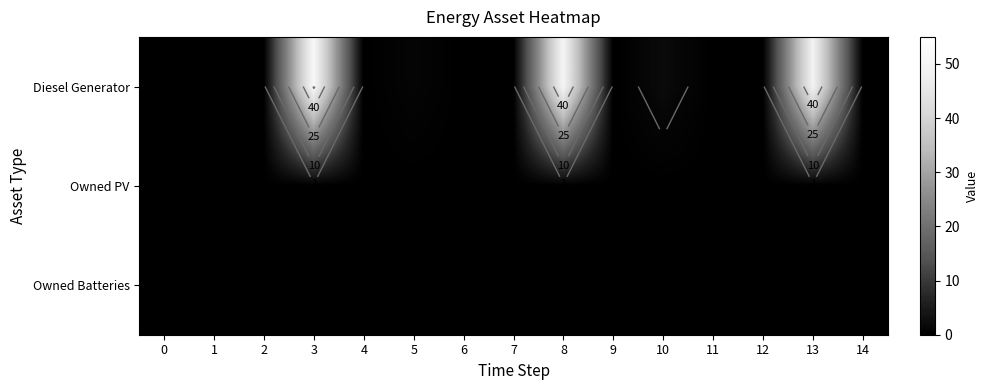

Is the value of Owned PV at 11 greater than the value of Owned Batteries at 8?

No